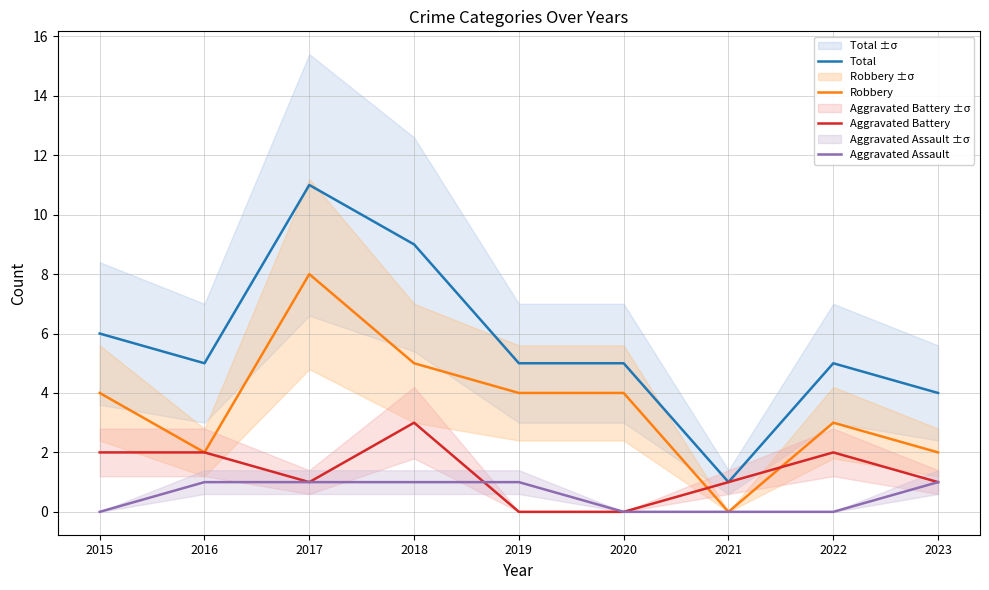

True or false: Total and Aggravated Battery intersect in this chart.

False